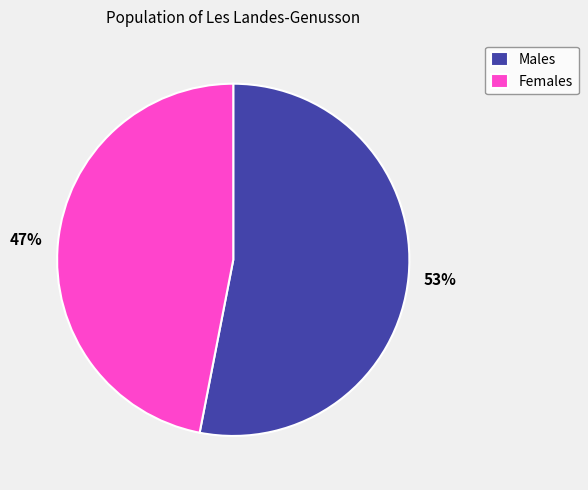

Is it true that Females is 47% of the pie?

True